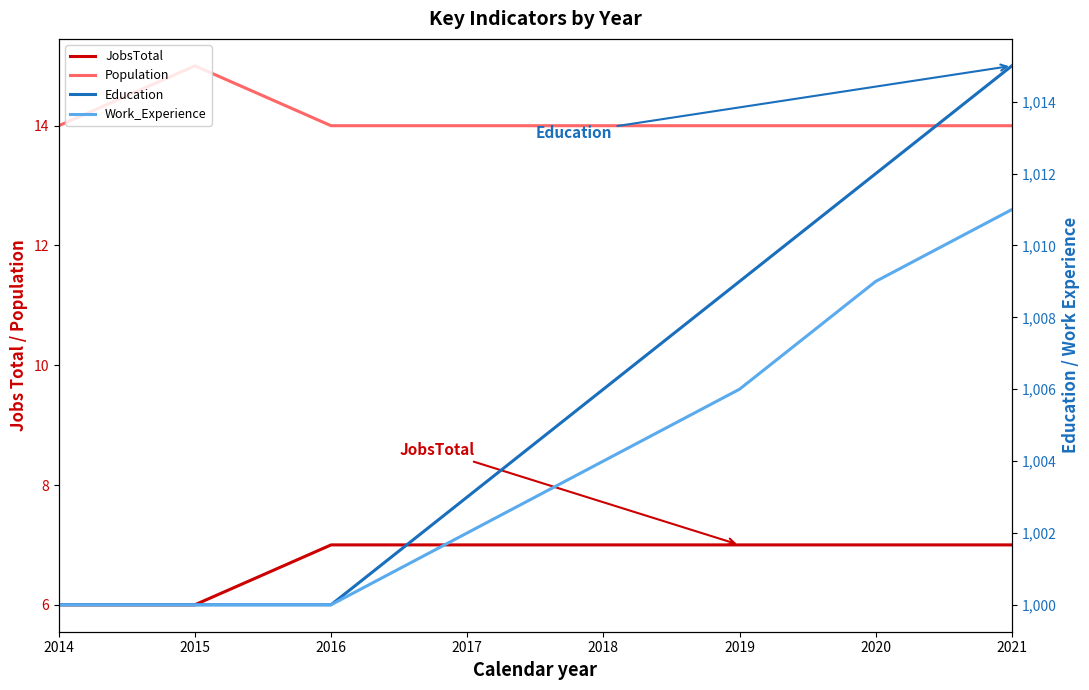

Is this an area chart (filled region under the line)?

No